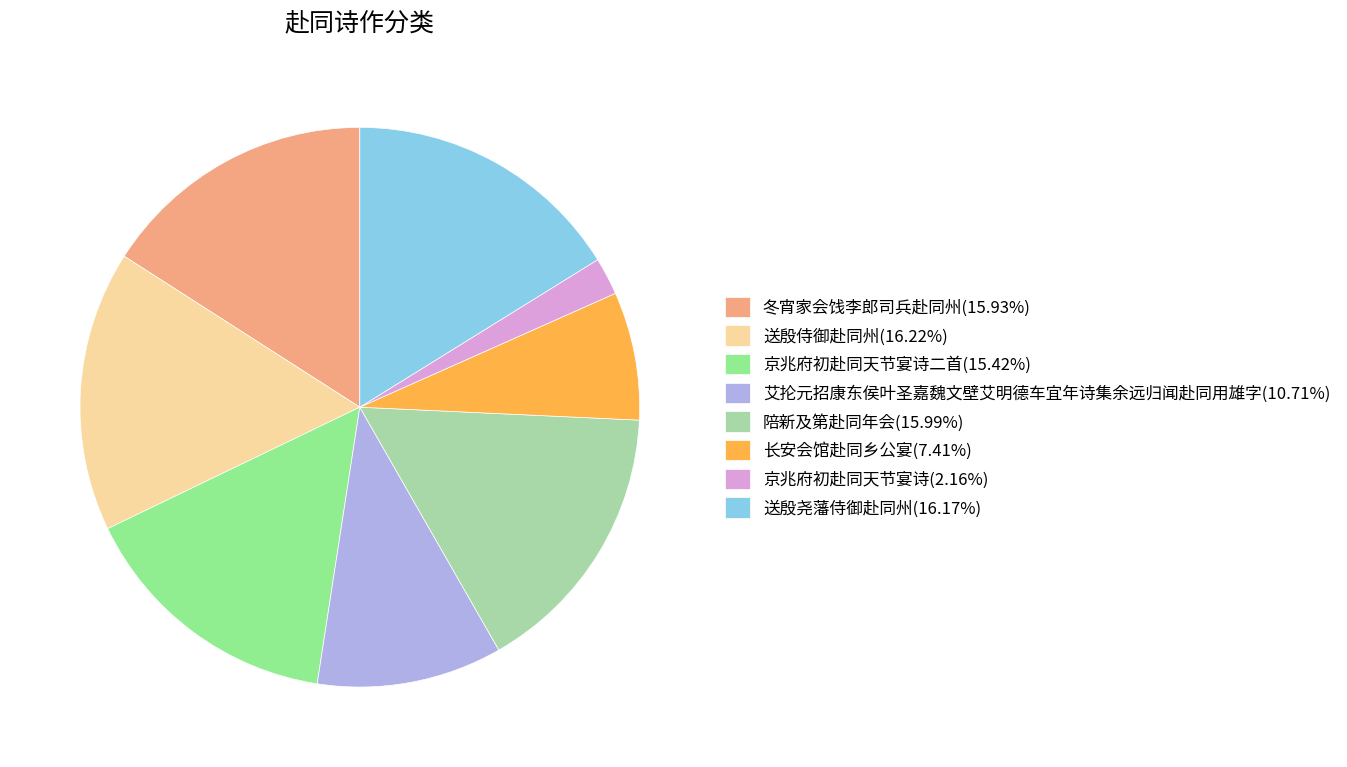

How many segments does this pie chart have?

8